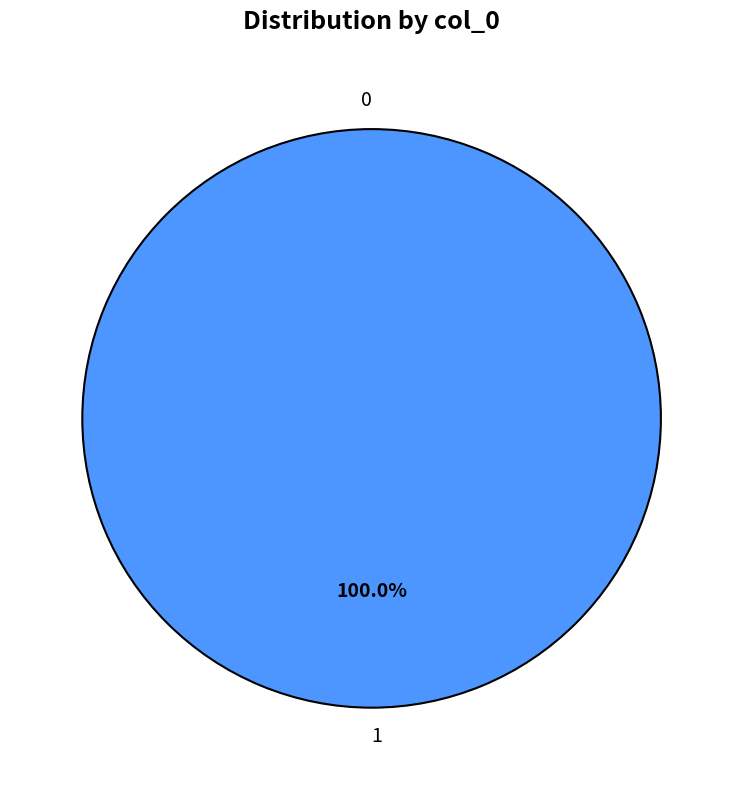

How many segments does this pie chart have?

2